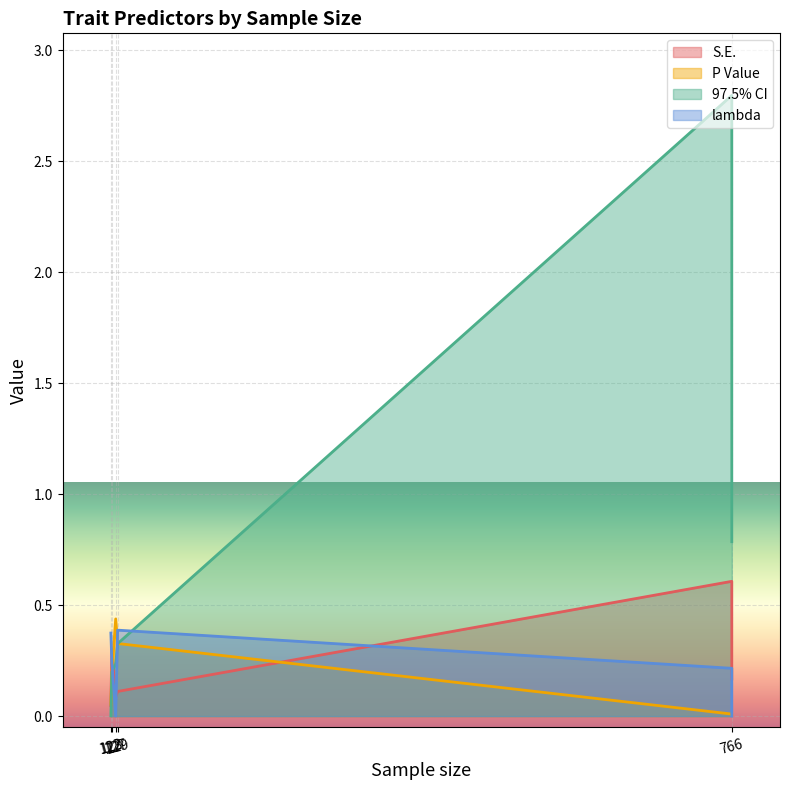

What is the total value across all series at 127?

0.8